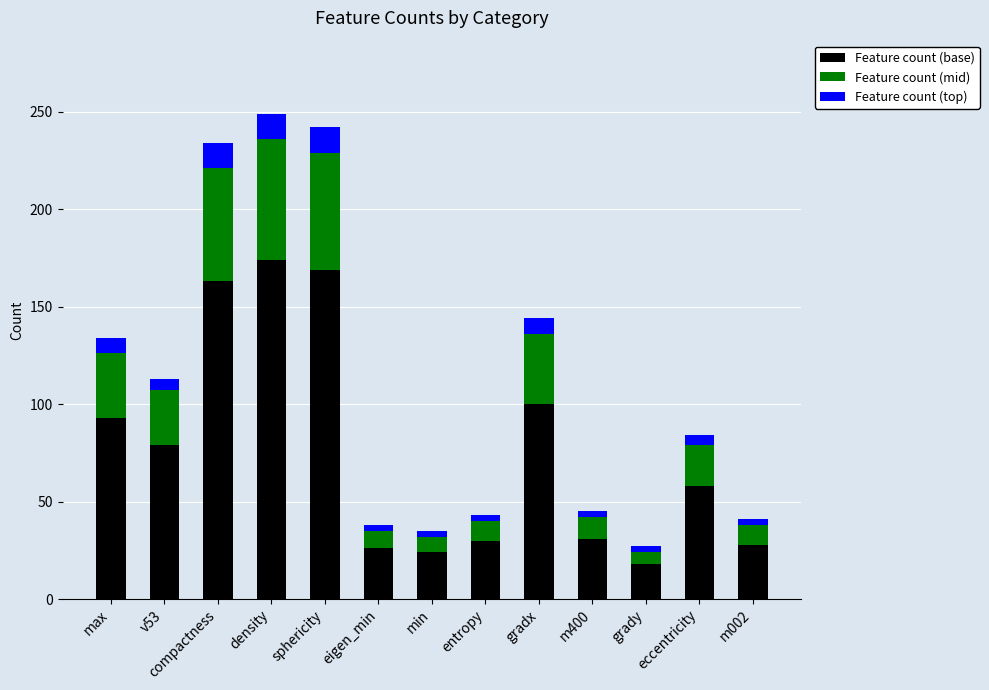

How many data points in Feature count (base) are less than 58?

6